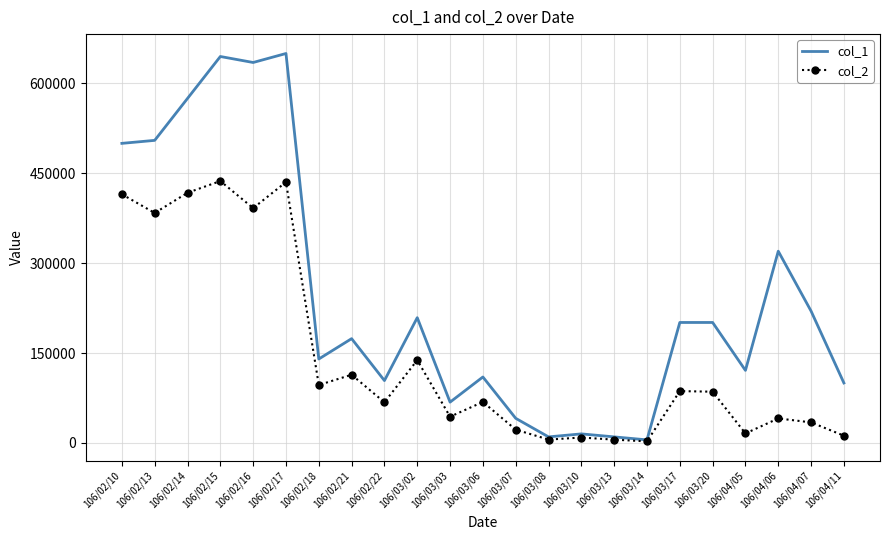

The value of col_1 at 106/02/10 is 500000. True or false?

True